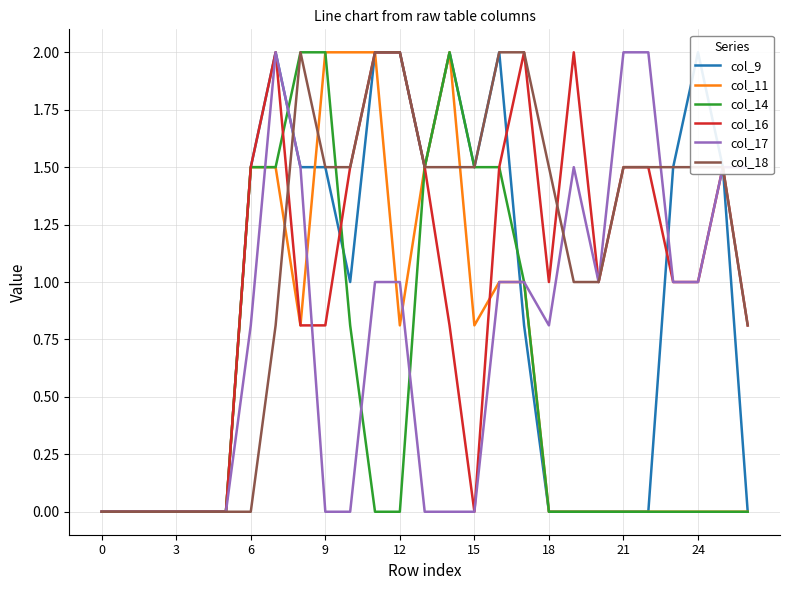

What are all the series names shown in the legend?

col_9, col_11, col_14, col_16, col_17, col_18